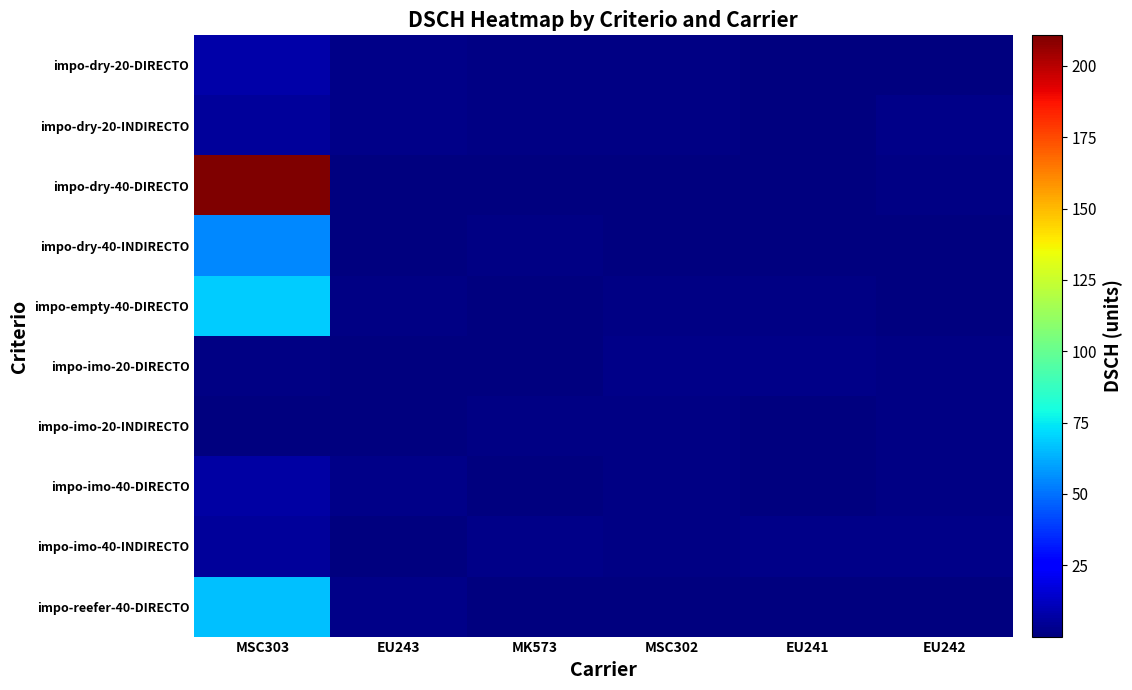

Count the number of data series in this chart.

10